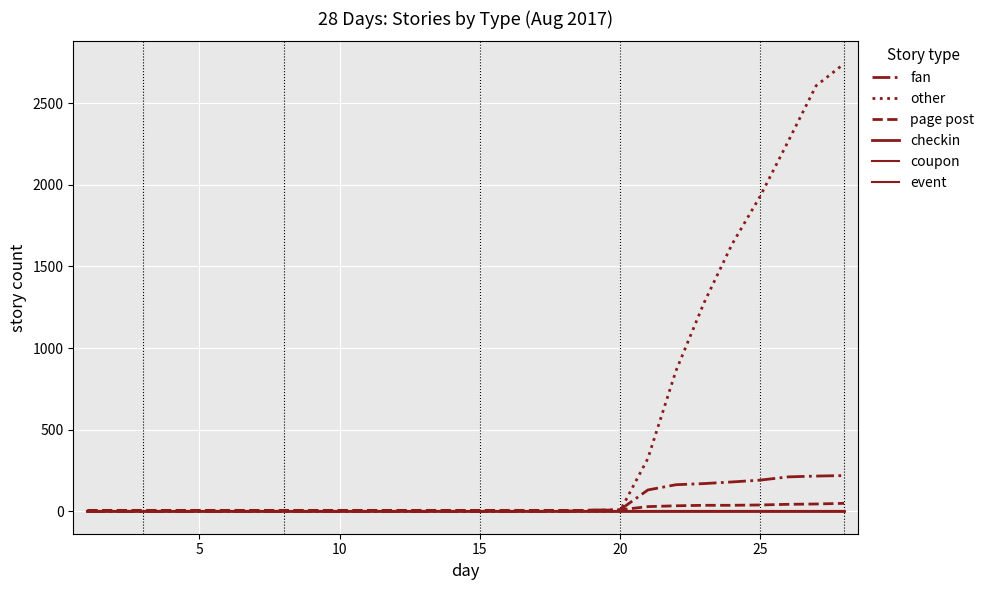

Reading right to left, what are all the values shown in this chart?

fan: 219	216	211	191	180	170	163	131	9	8	0	0	0	0	0	0	0	0	0	0	0	0	0	0	0	0	0	0
other: 2741	2606	2264	1928	1635	1276	860	324	0	0	0	0	0	0	0	0	0	0	0	0	0	0	0	0	0	0	0	0
page post: 49	45	43	39	37	37	34	29	9	6	6	6	6	6	6	6	6	6	6	6	6	6	6	6	6	6	6	6
checkin: 0	0	0	0	0	0	0	0	0	0	0	0	0	0	0	0	0	0	0	0	0	0	0	0	0	0	0	0
coupon: 0	0	0	0	0	0	0	0	0	0	0	0	0	0	0	0	0	0	0	0	0	0	0	0	0	0	0	0
event: 0	0	0	0	0	0	0	0	0	0	0	0	0	0	0	0	0	0	0	0	0	0	0	0	0	0	0	0